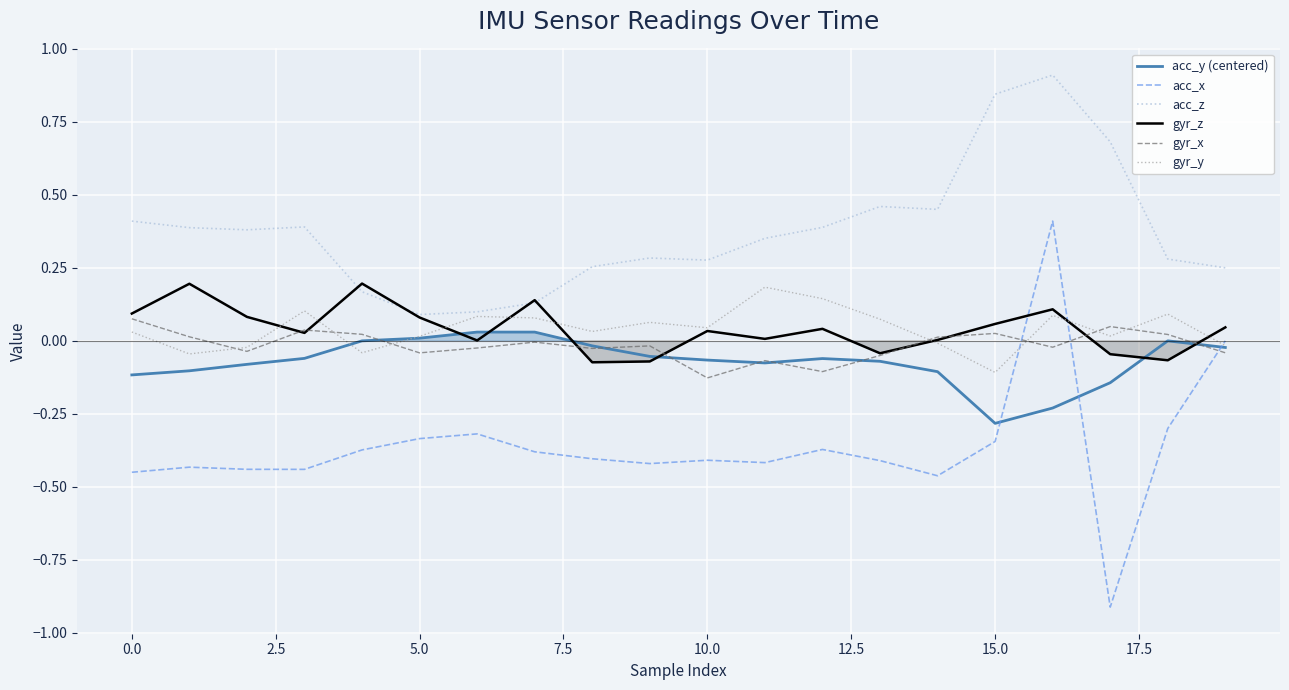

What is the maximum value for acc_z?

0.9